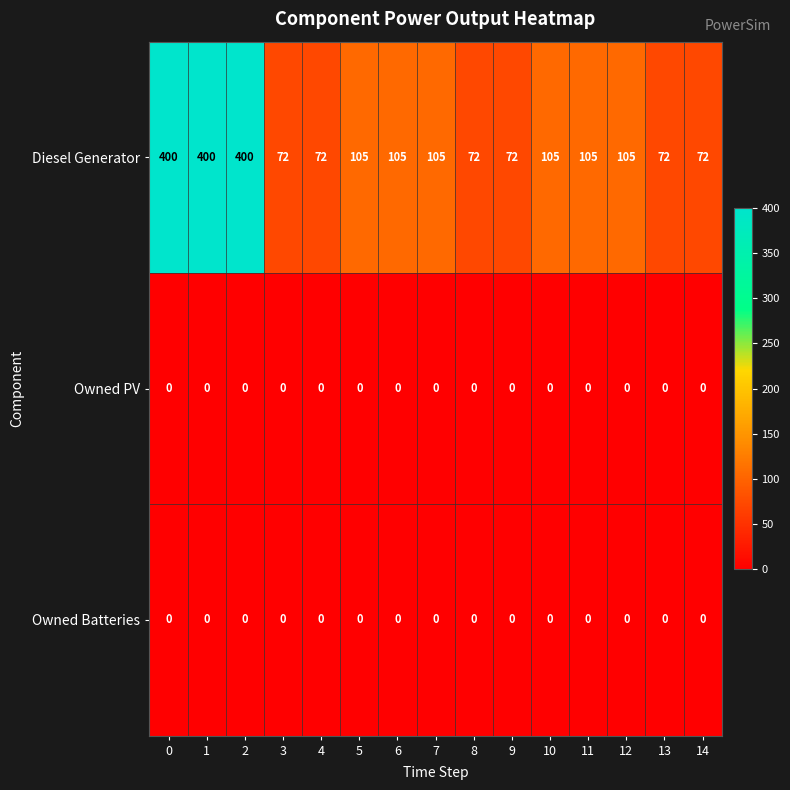

Which series has the largest total across all categories?

Diesel Generator